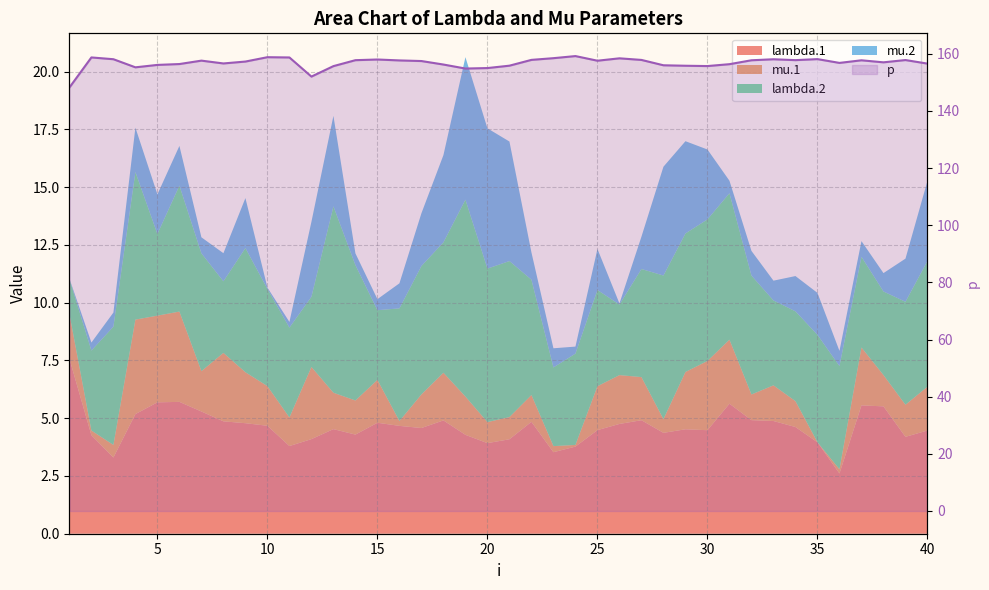

Reading left to right, list all the values displayed in this chart.

148.2	158.7	158.1	155.2	156.1	156.4	157.6	156.6	157.3	158.8	158.7	152.0	155.7	157.7	158.0	157.7	157.4	156.2	154.8	155.0	155.8	157.9	158.5	159.2	157.6	158.4	157.8	156.0	155.8	155.7	156.3	157.7	158.1	157.8	158.1	156.8	157.7	157.0	157.8	156.5